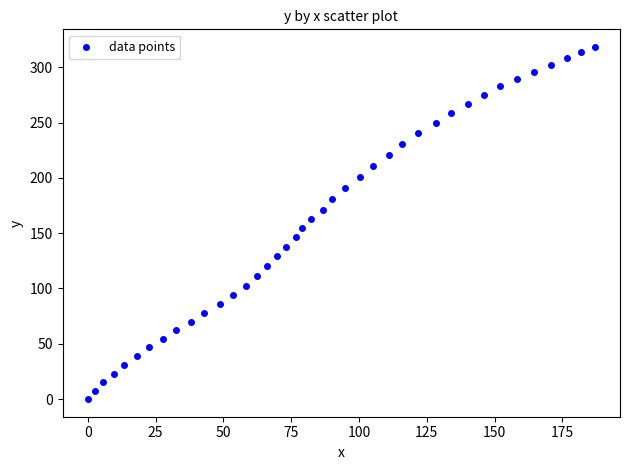

What is the range of Y values (max minus min)?

318.3